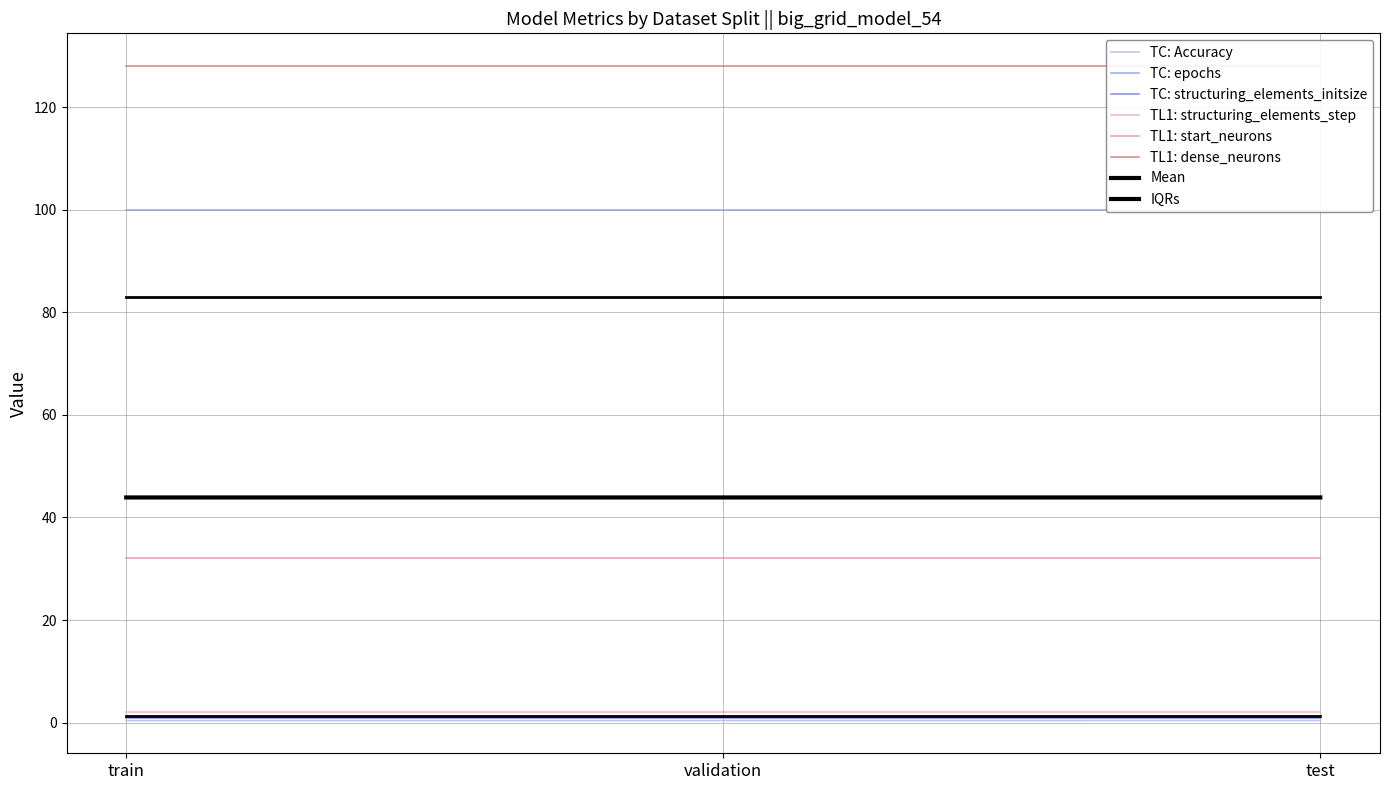

Which series has the largest total across all categories?

dense_neurons